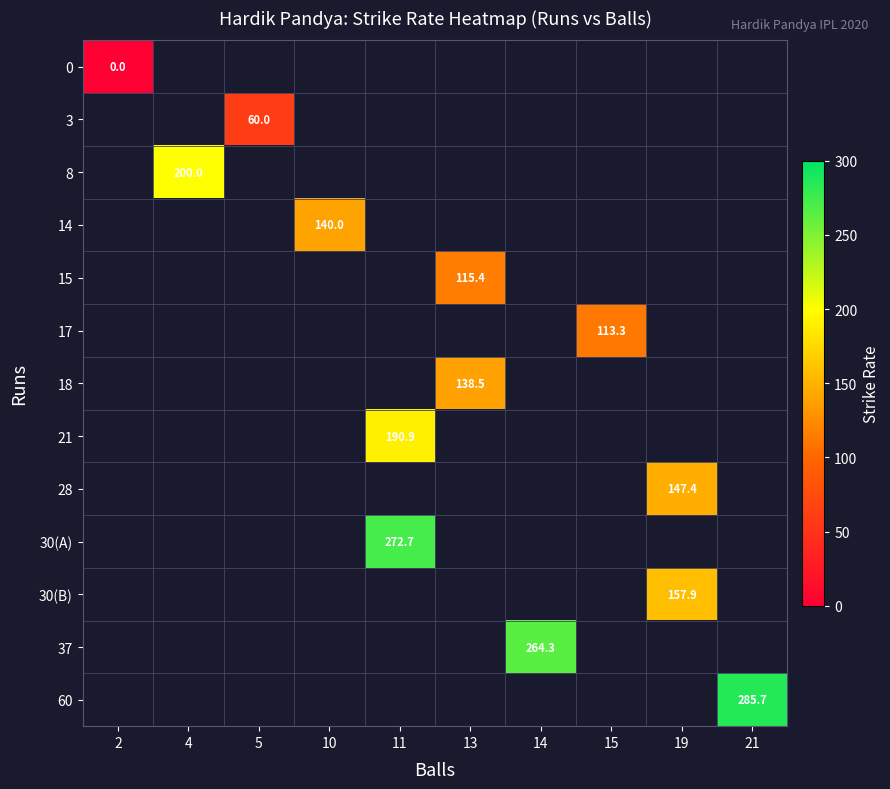

The value of 15 at 13 is 156.2. True or false?

False